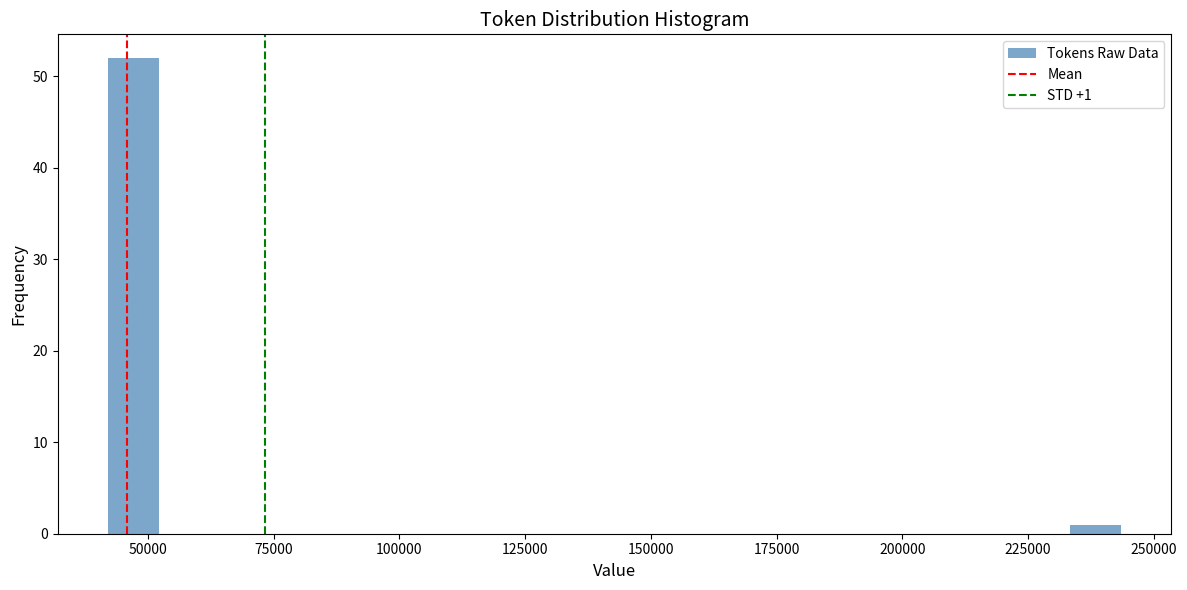

Read against the x-axis, roughly where is the centre of the tallest bar?

45000